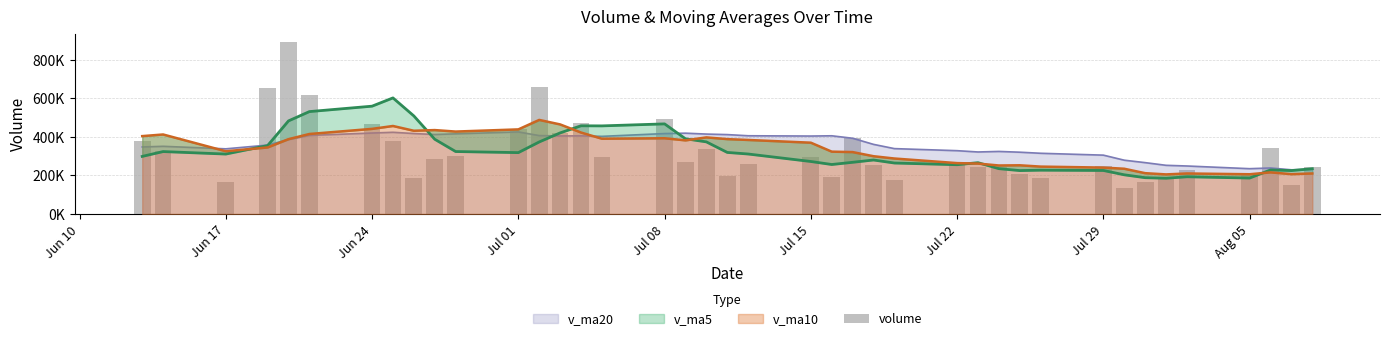

Reading left to right, list all the values displayed in this chart.

377615.4	327743.9	166078.0	653276.6	892170.5	619524.5	468587.6	380572.2	185421.3	286408.0	300599.3	440294.8	658004.2	420084.6	470970.3	298164.1	492307.2	271028.0	339779.1	196965.2	257049.1	297974.5	192859.0	397109.3	256656.8	178557.2	254029.6	246000.3	241365.0	206892.4	188834.8	246643.4	133412.1	166555.8	192790.1	226837.4	213391.1	343951.7	149918.5	241510.8